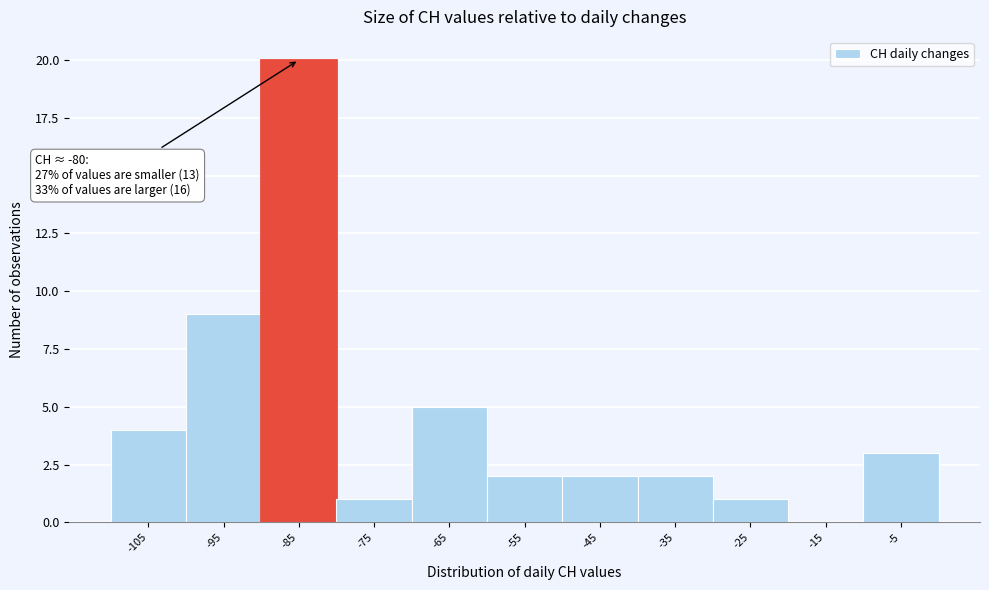

Reading right to left, list all the values displayed in this chart.

-5=3	-15=0	-25=1	-35=2	-45=2	-55=2	-65=5	-75=1	-85=20	-95=9	-105=4